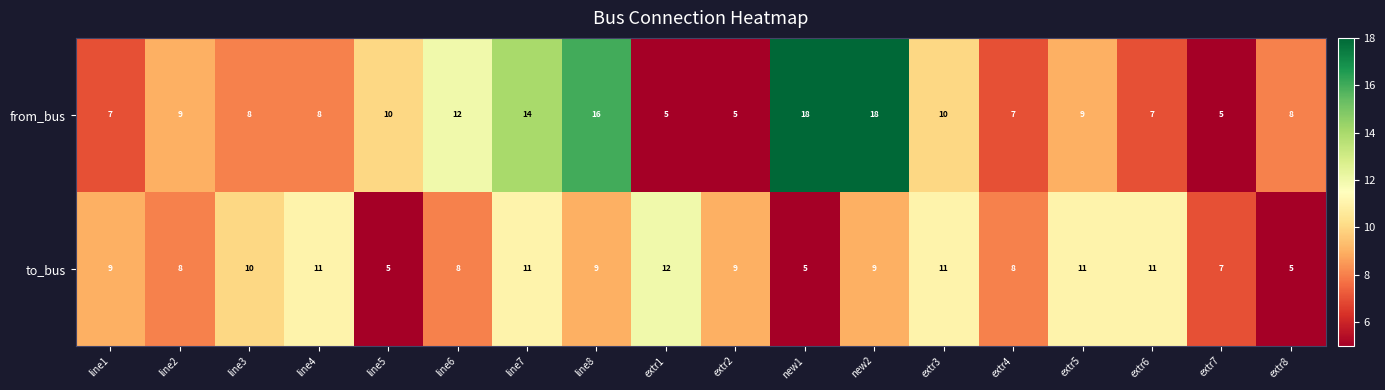

List the series in order of their overall mean, lowest first.

to_bus, from_bus